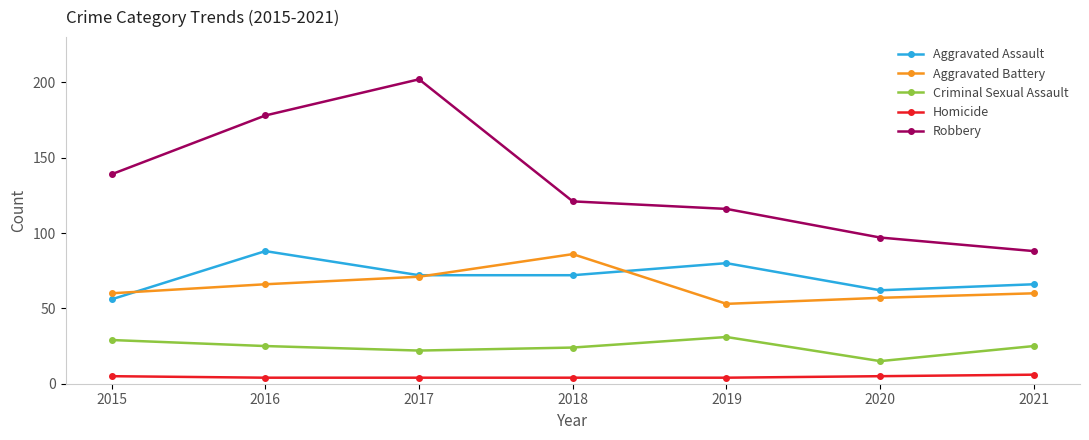

Reading left to right, what are all the values shown in this chart?

Aggravated Assault: 56	88	72	72	80	62	66
Aggravated Battery: 60	66	71	86	53	57	60
Criminal Sexual Assault: 29	25	22	24	31	15	25
Homicide: 5	4	4	4	4	5	6
Robbery: 139	178	202	121	116	97	88